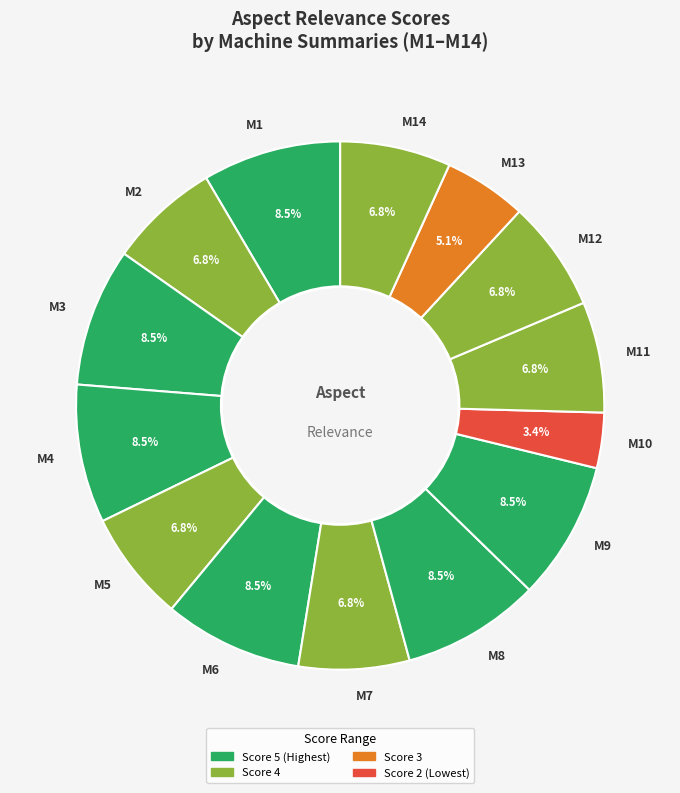

Between M10 and M2, which is larger?

M2